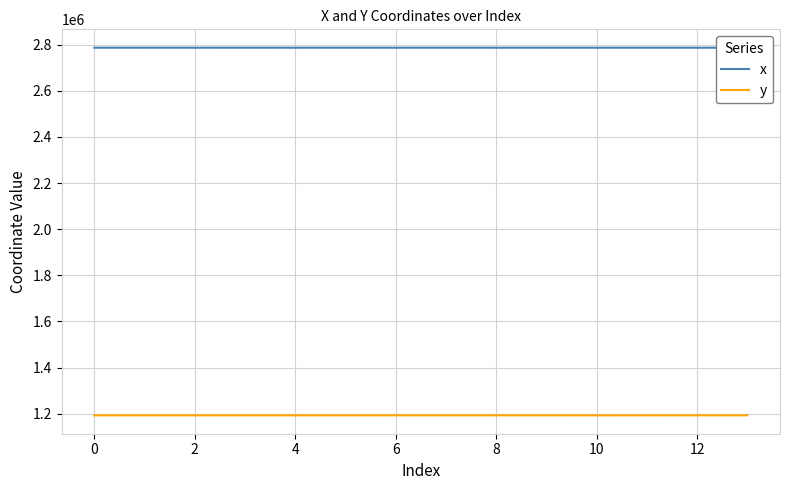

True or false: y and x cross at least once.

False